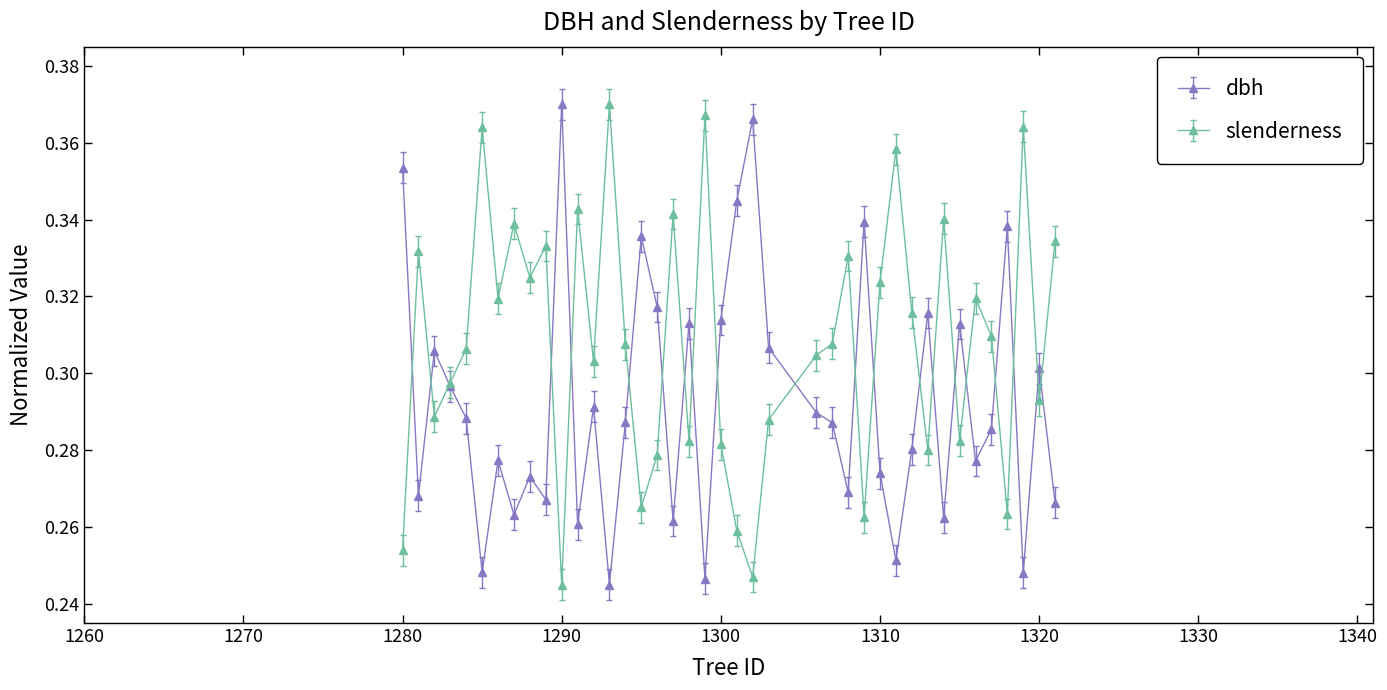

Rank the series by their average value, from highest to lowest.

slenderness, dbh